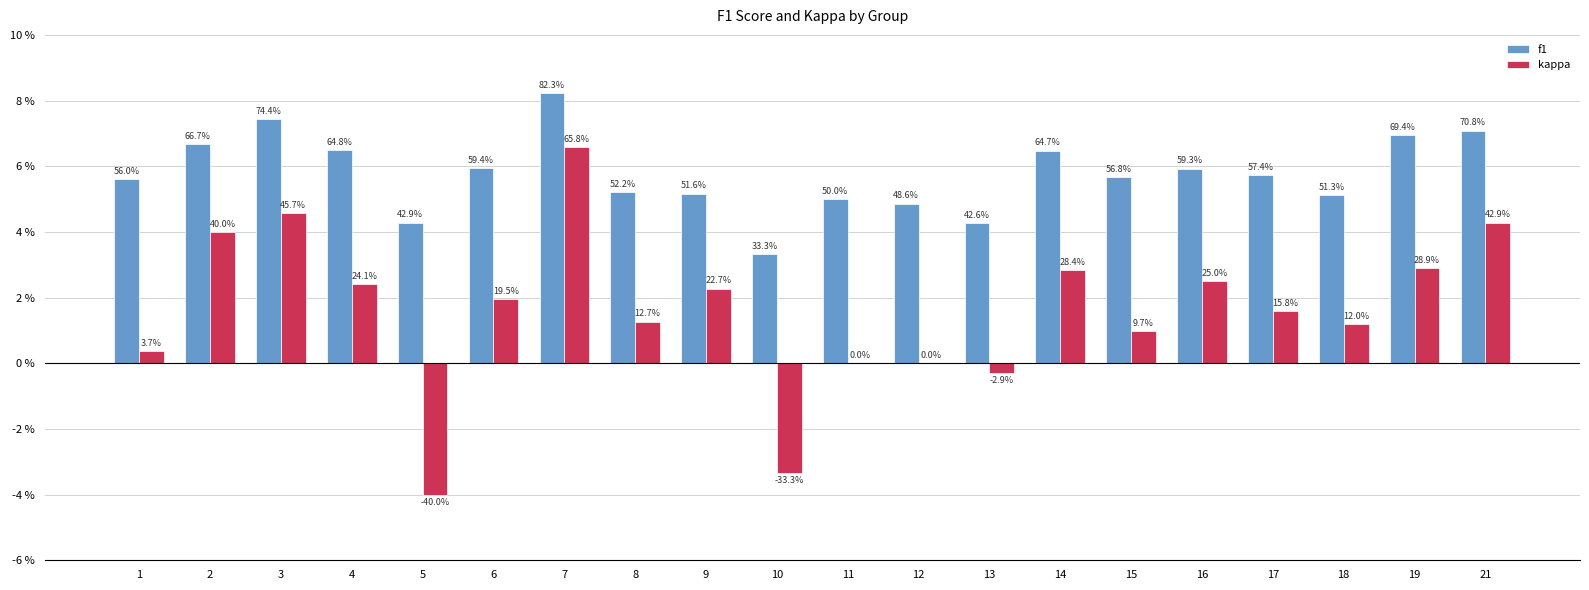

Which has a higher value, 1 or 9?

1